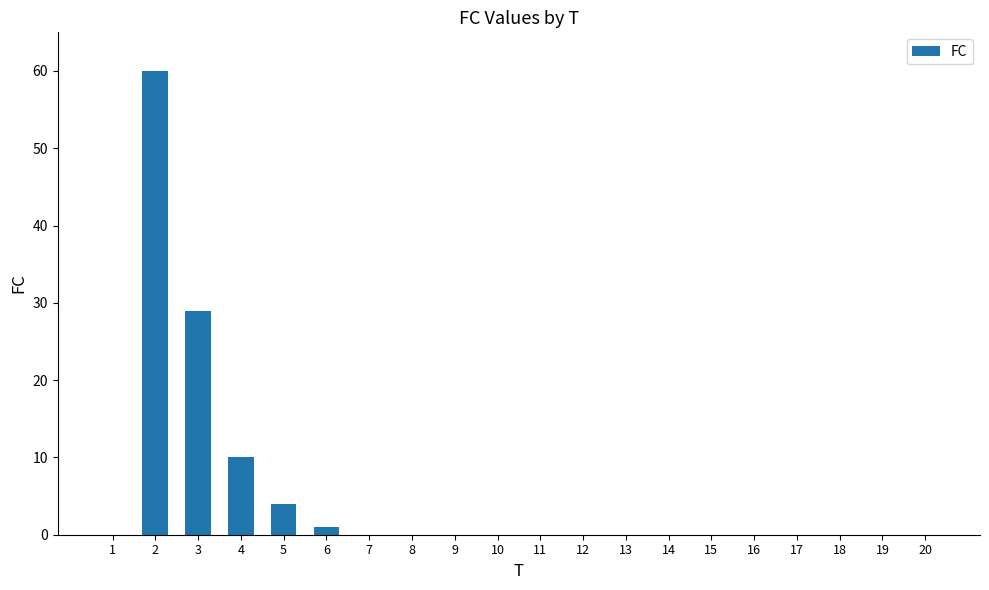

Is it true that the value at 3 is 40?

False